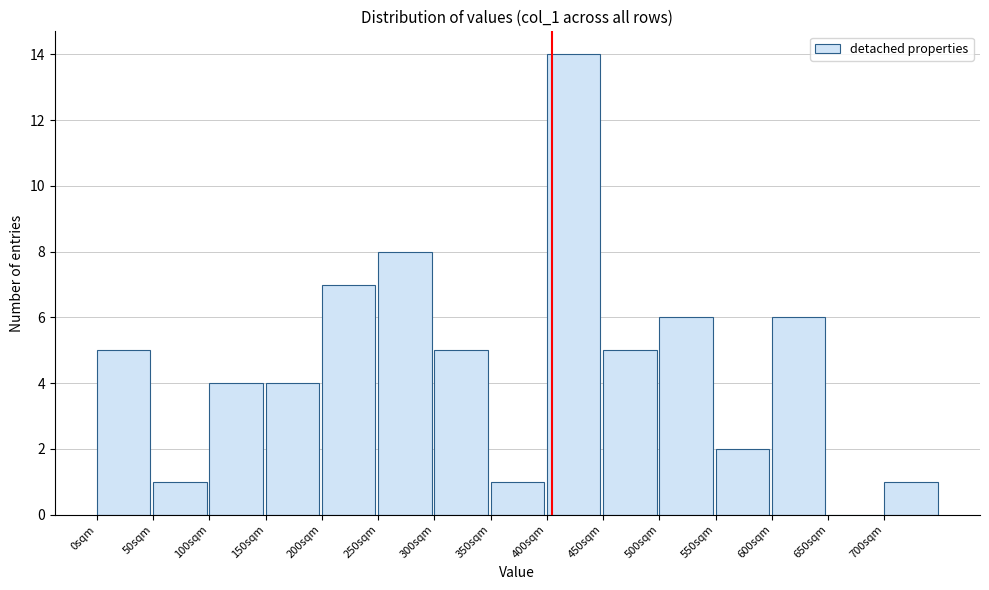

Over which range of the x-axis is the bar tallest?

400 to 450